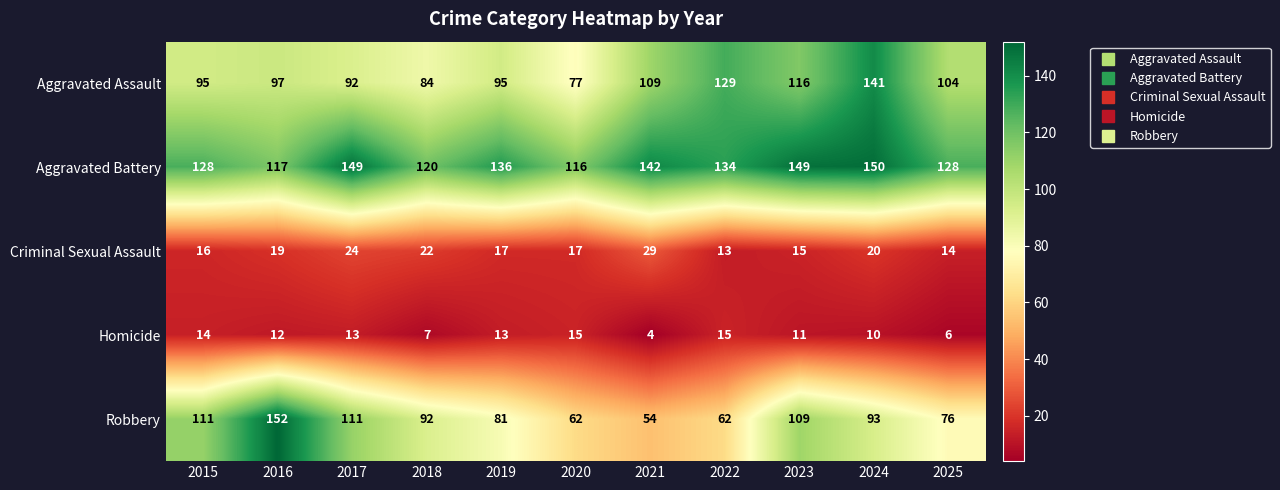

What is the difference between the maximum and minimum values in the Criminal Sexual Assault series?

16